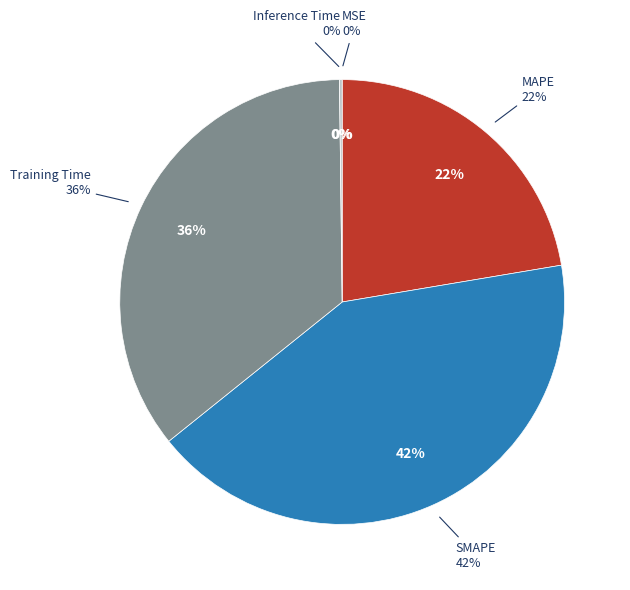

What is the largest slice in the pie chart?

SMAPE